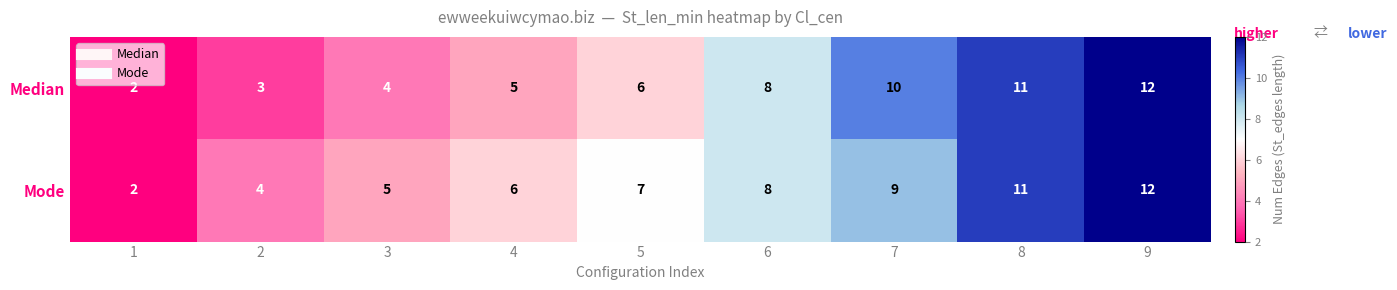

True or false: Median has a value of 10 at 7.

True